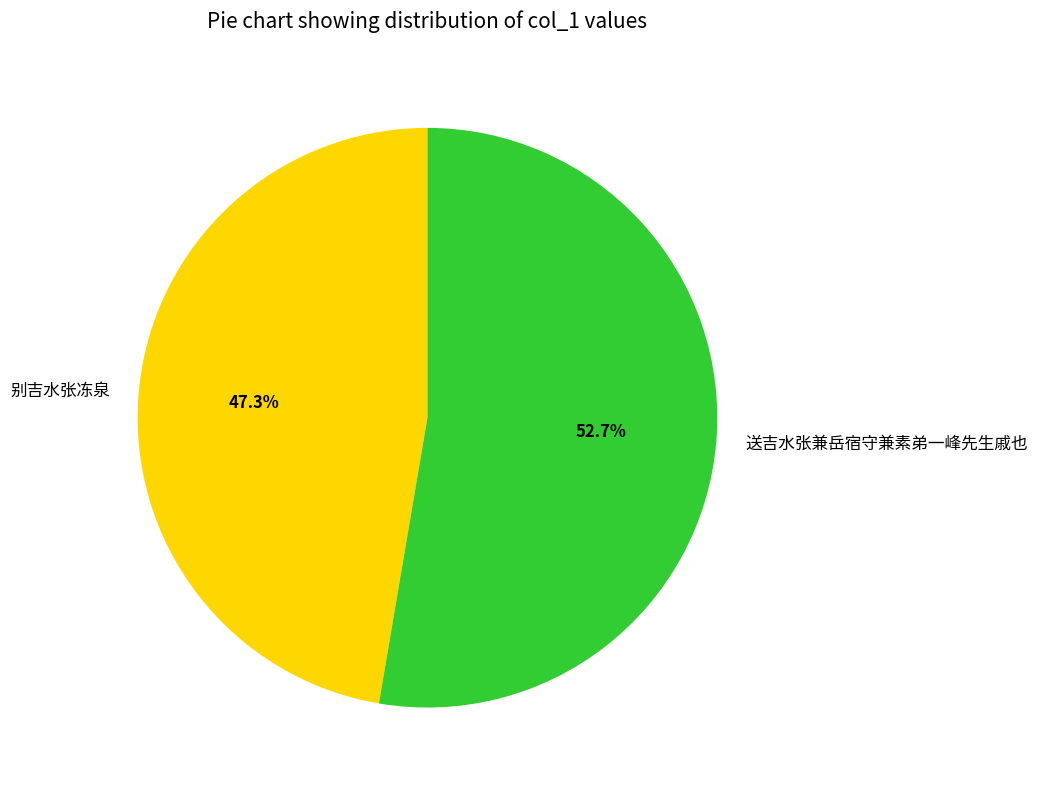

To the nearest percent, what percentage of the pie is 别吉水张冻泉?

47%